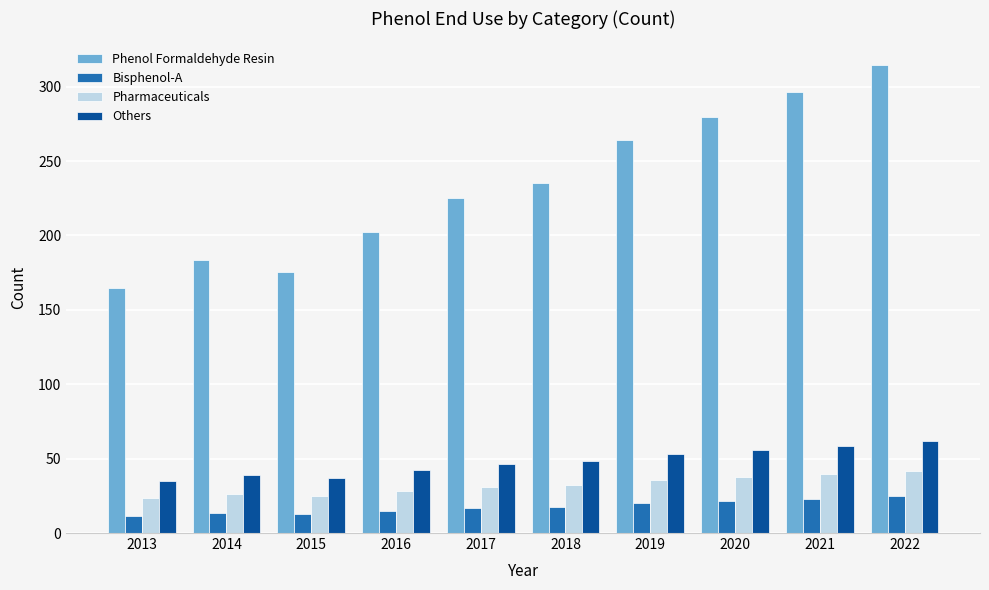

Which category has the highest value across all series?

2022